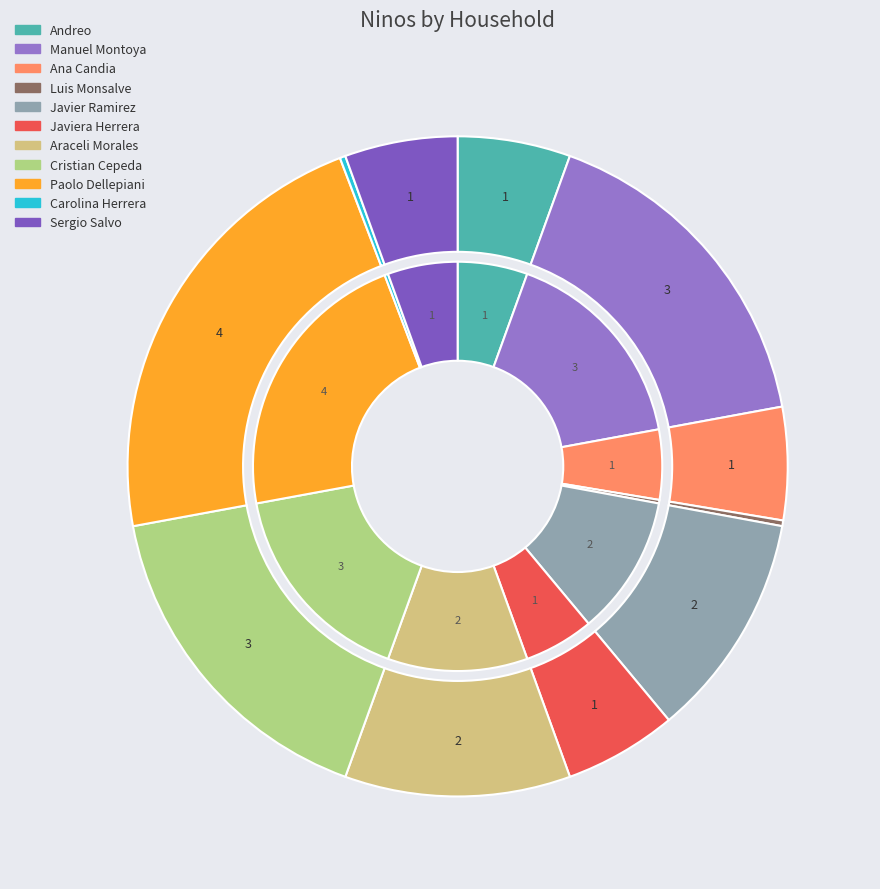

Count the number of slices in the pie.

11